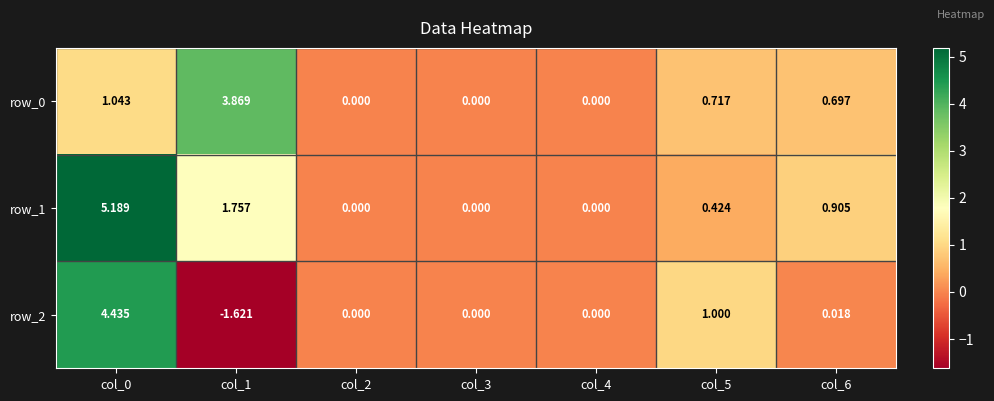

What is the sum of all row_2 values?

3.8